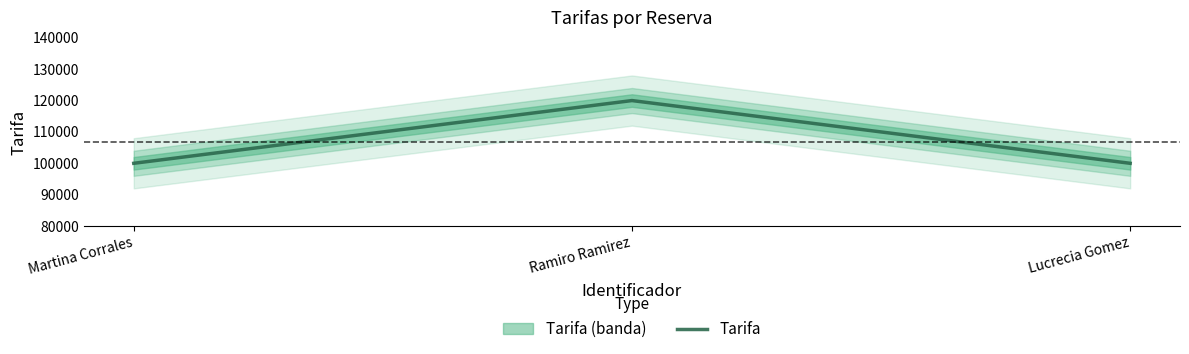

What is the value of the 2nd point from the left?

120000